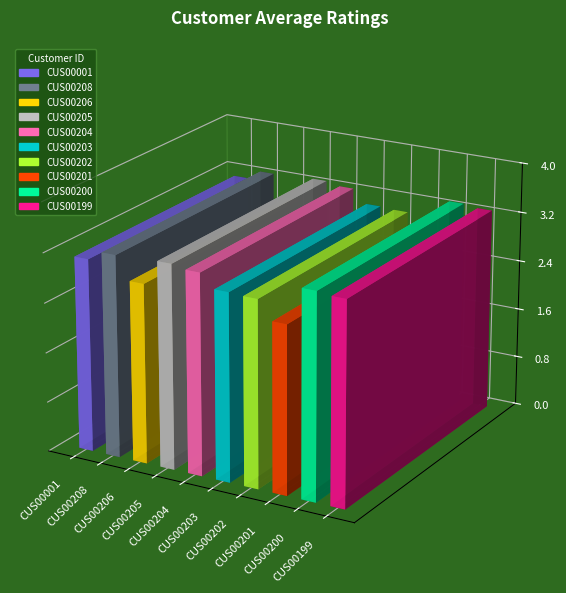

Where does the data first go above 3?

CUS00001